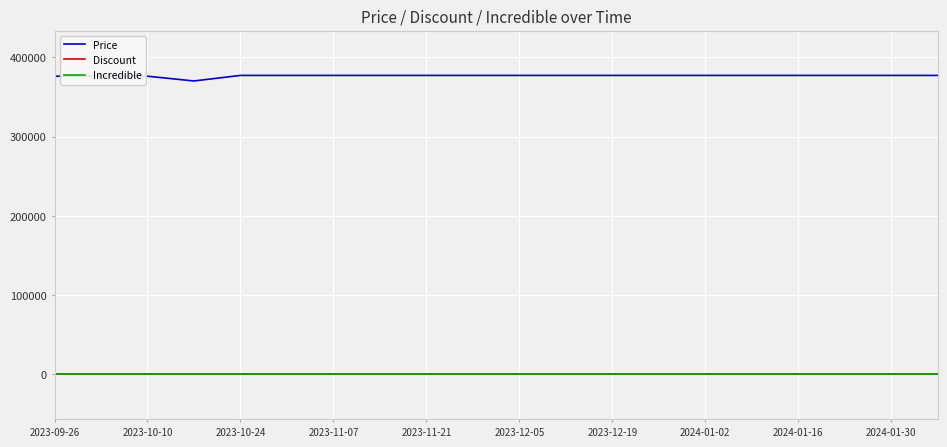

True or false: Price and Discount cross at least once.

False